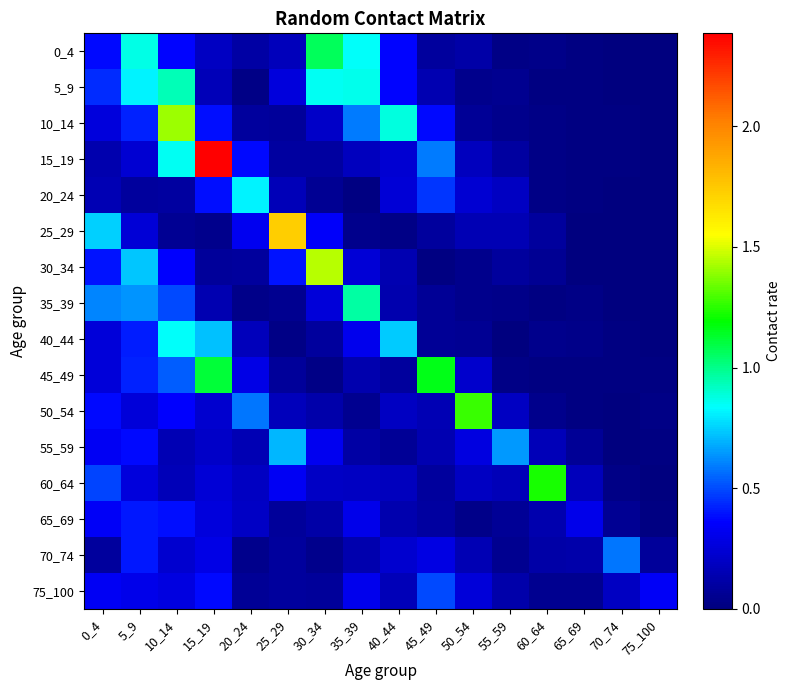

Which category has the lowest value across all series?

70_74